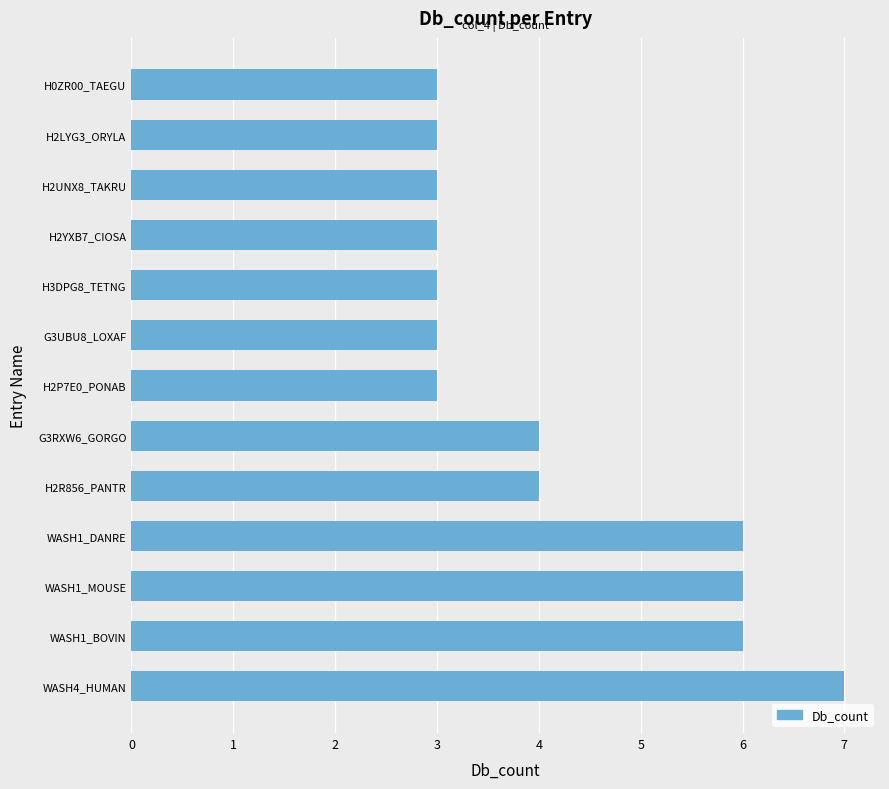

What is the change in value from WASH1_MOUSE to H2YXB7_CIOSA?

-3